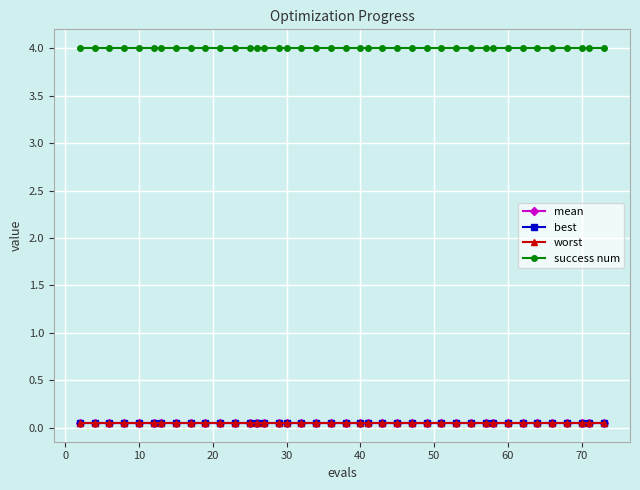

True or false: mean and success num intersect in this chart.

False